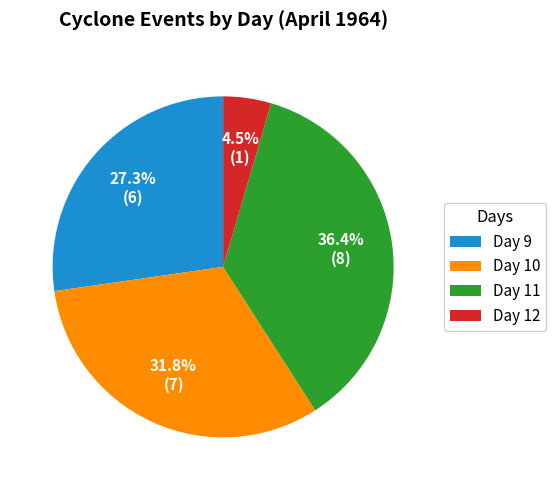

What is the largest slice in the pie chart?

Day 11